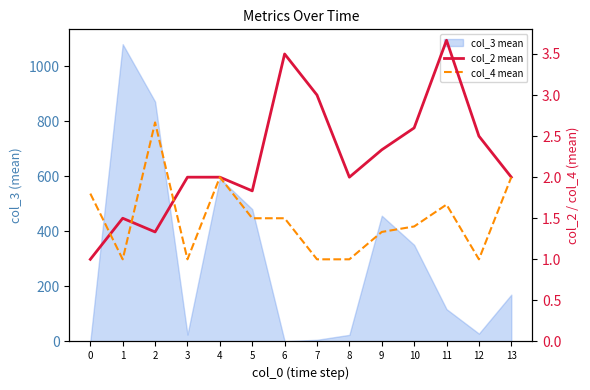

What is the value of the col_2 mean point at the 5th from the left?

2.0